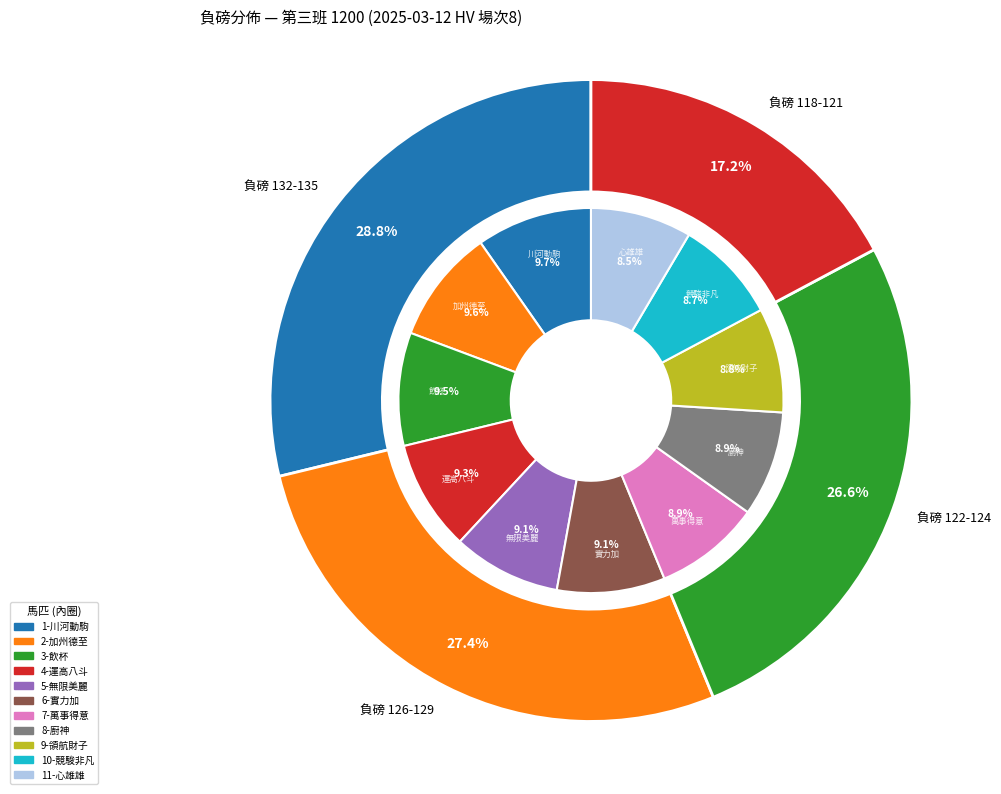

What is the ratio of the value at 4-運高八斗 to the value at 3-飲杯?

1.0